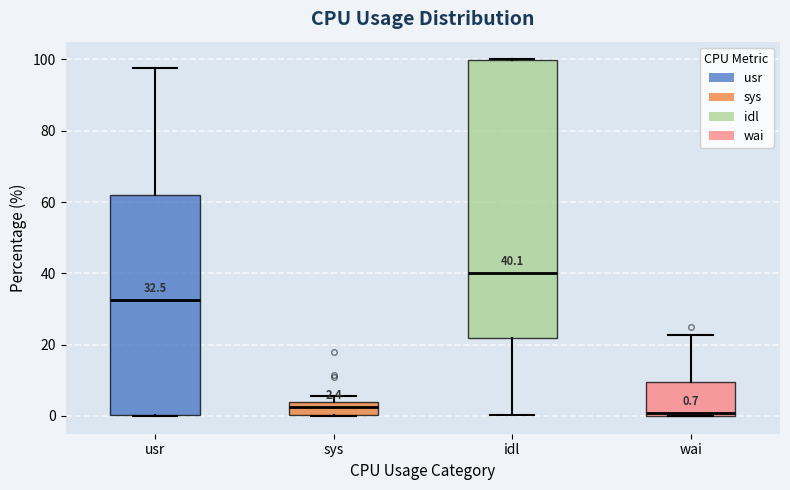

Comparing the boxes themselves (not the whiskers), which one is the tallest?

idl